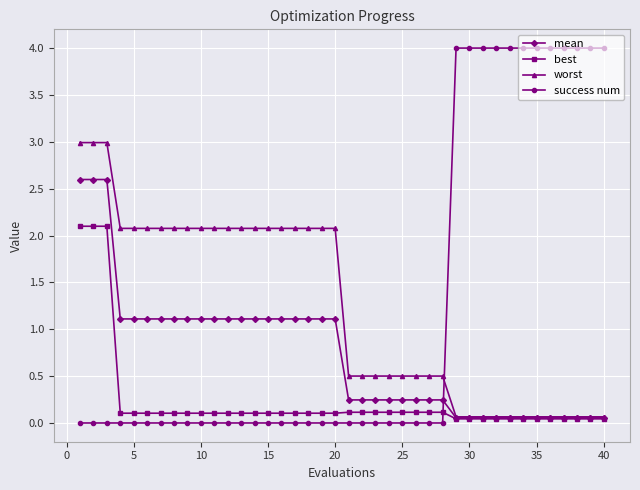

At how many categories does at least one series exceed 1?

32